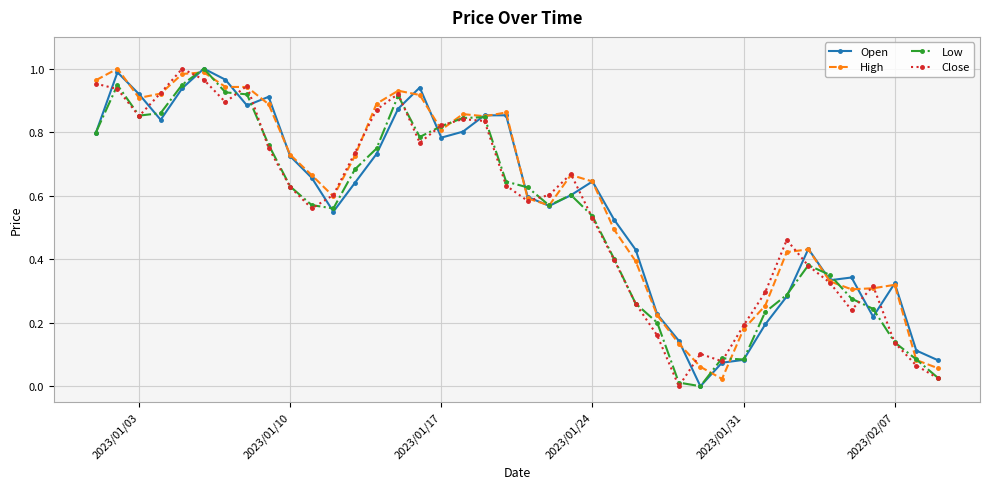

True or false: High has more than 2 points higher than both neighbors.

True